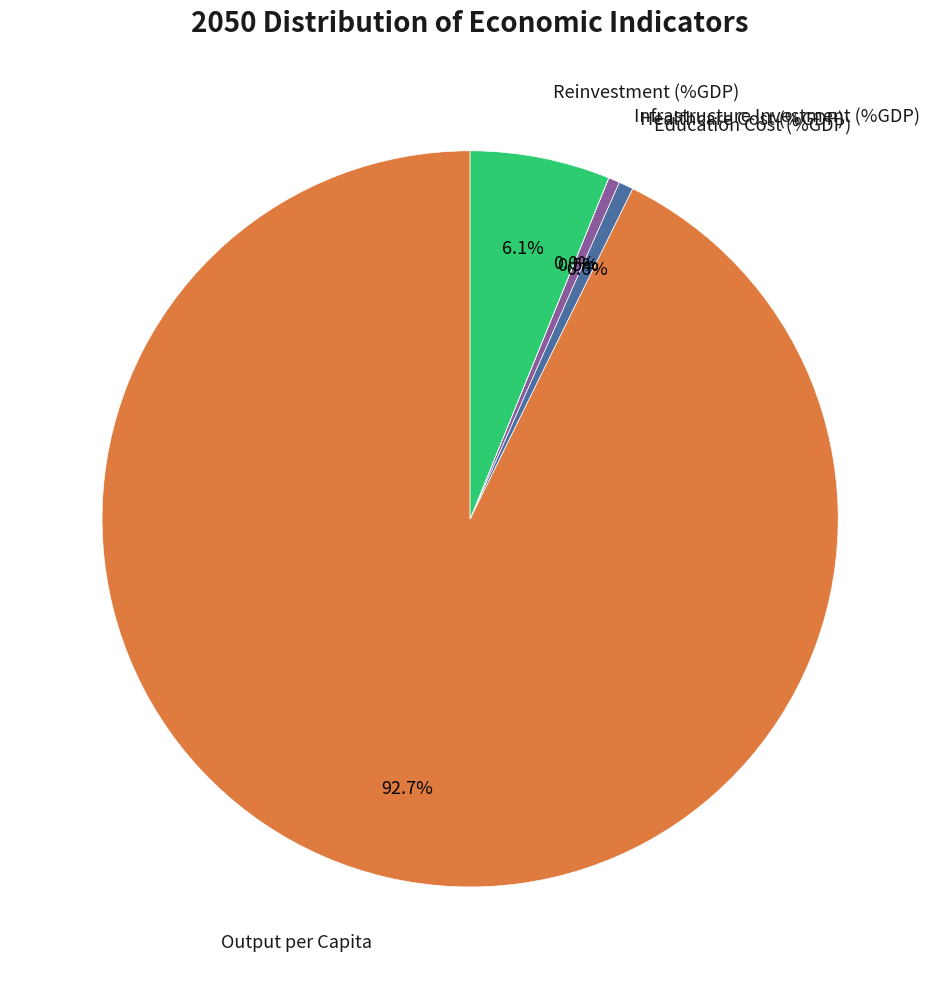

Does any single category account for the majority?

Yes